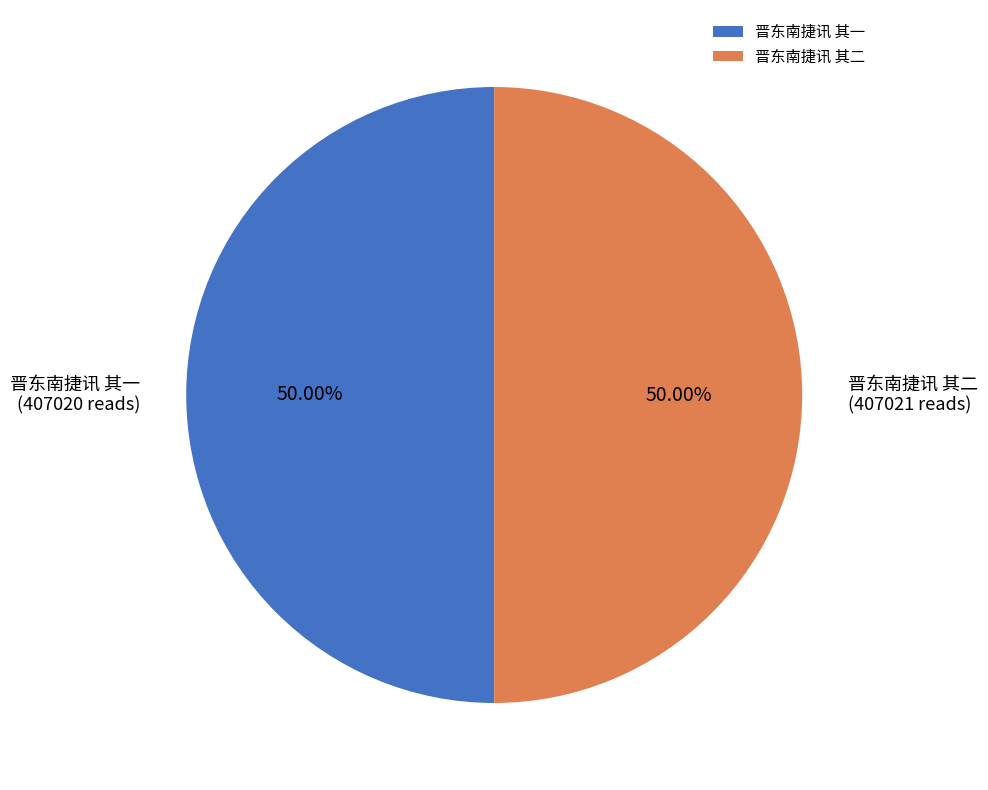

Combined, do 晋东南捷讯 其二 and 晋东南捷讯 其一 account for over 50%?

Yes